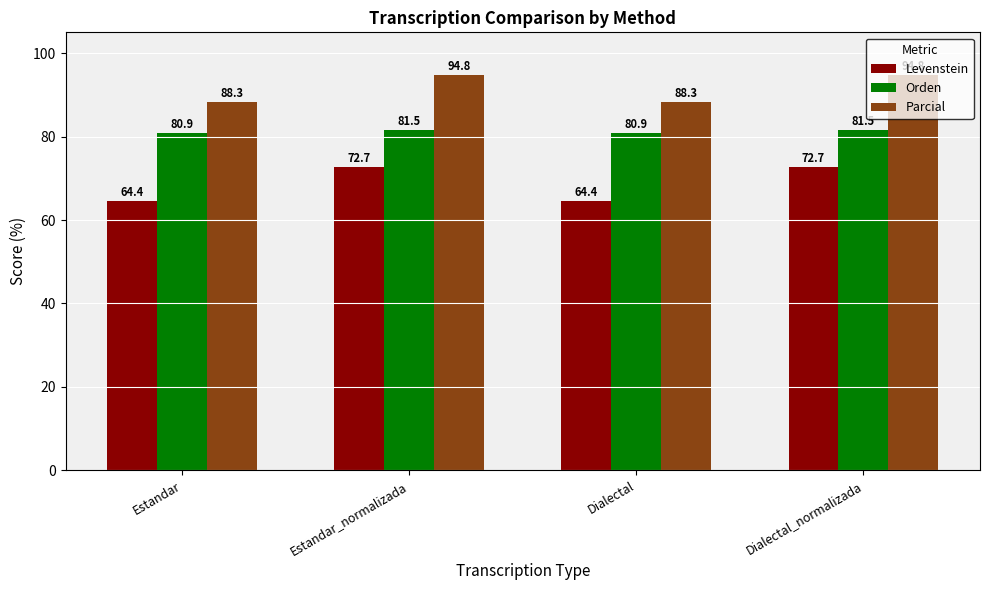

How many data points in Parcial are above 94?

2